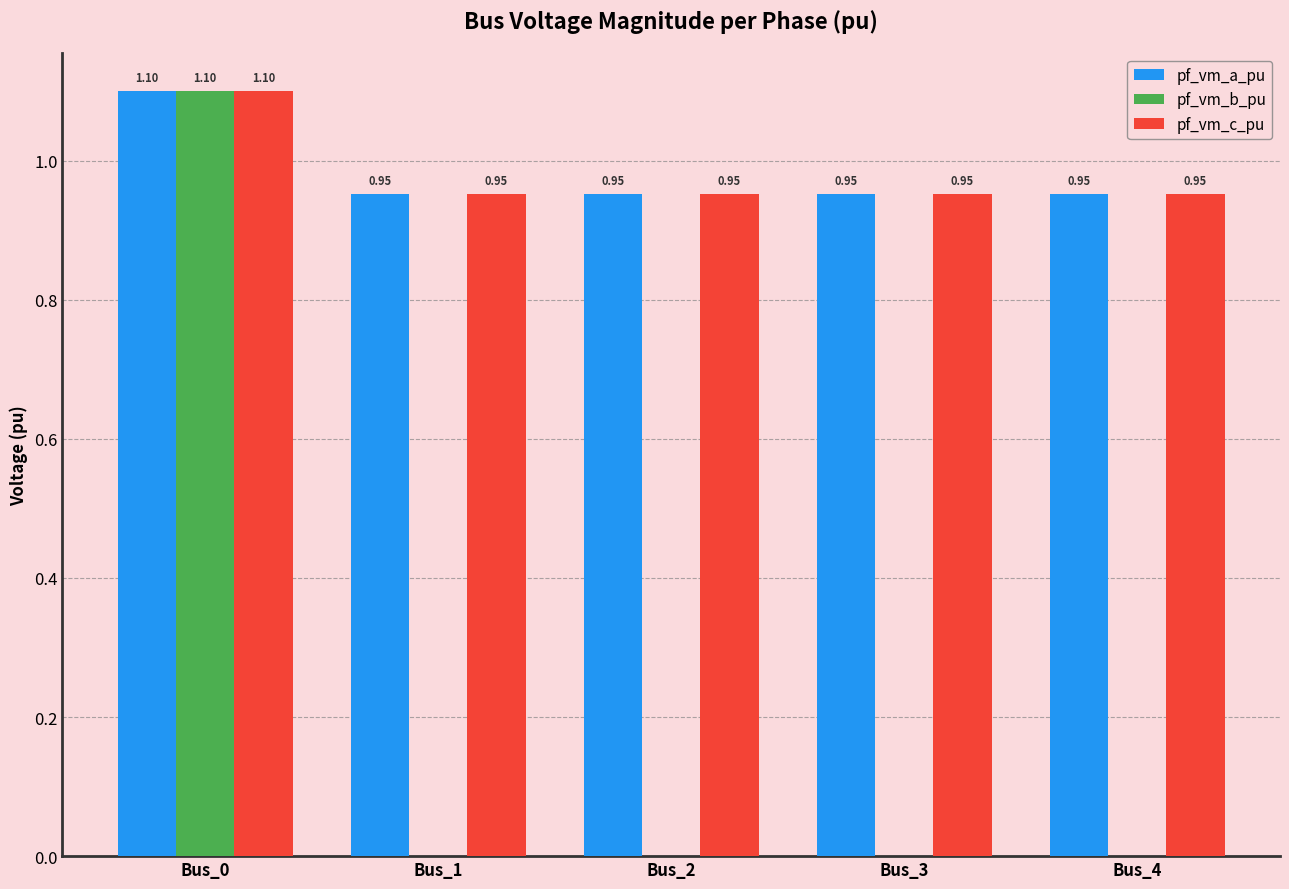

What is the sum of all pf_vm_a_pu values?

4.9